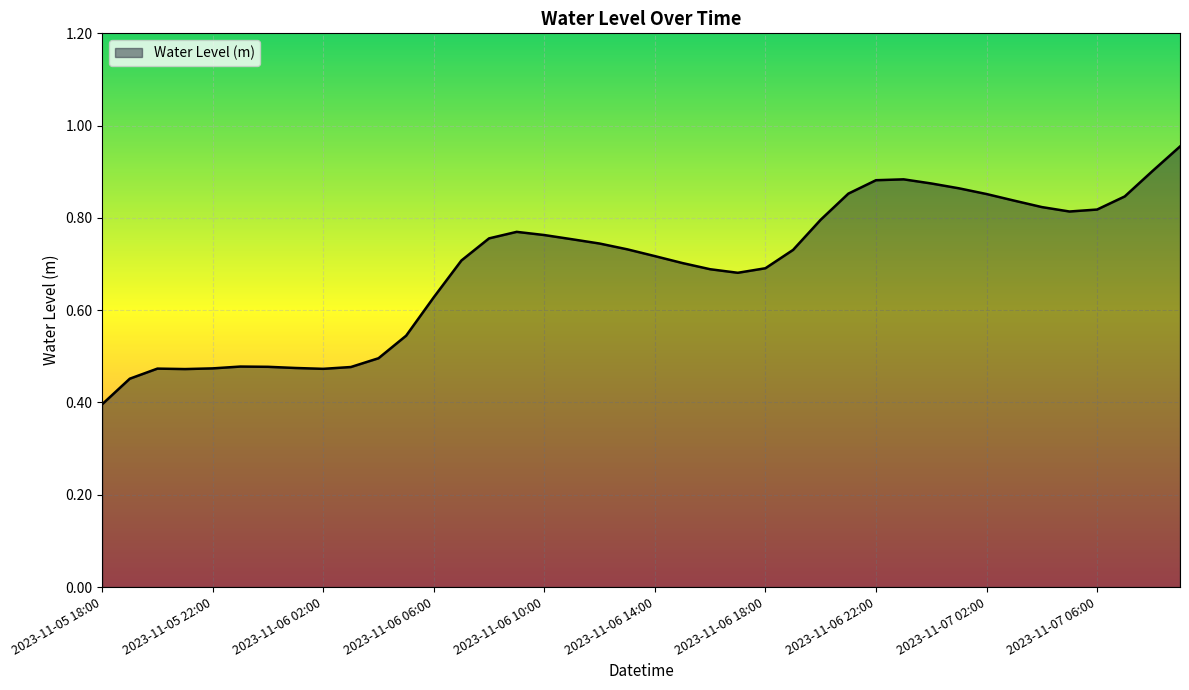

What is the smallest value displayed?

0.4